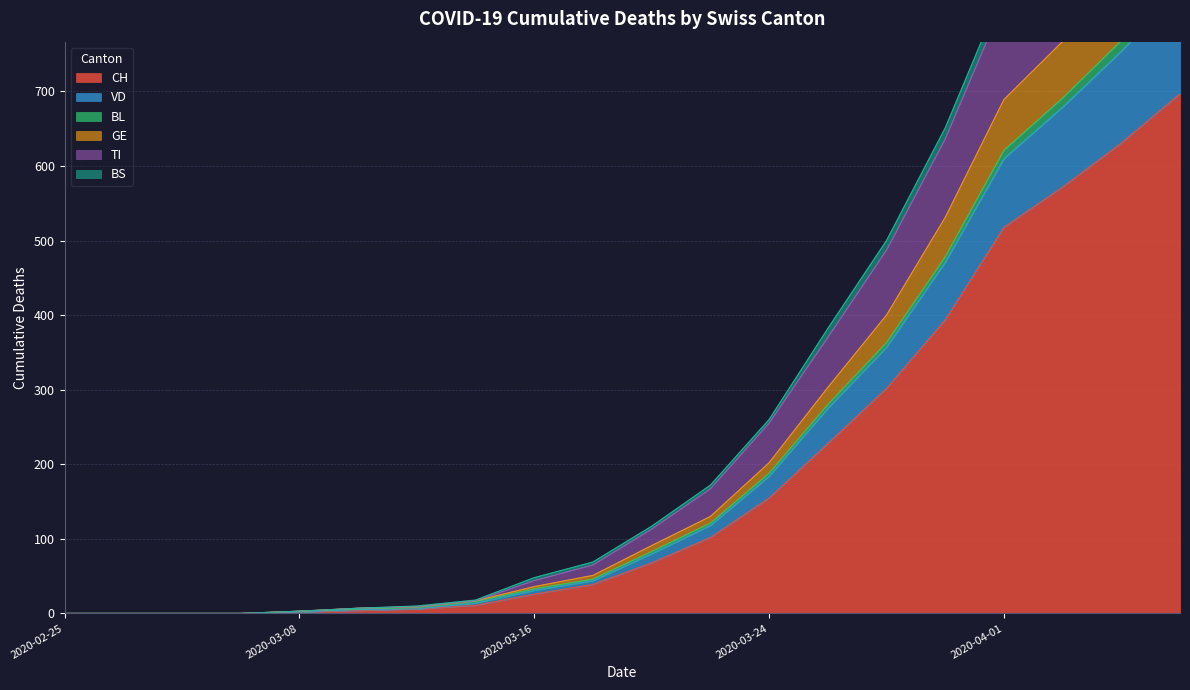

What is the highest value of the CH series?

697